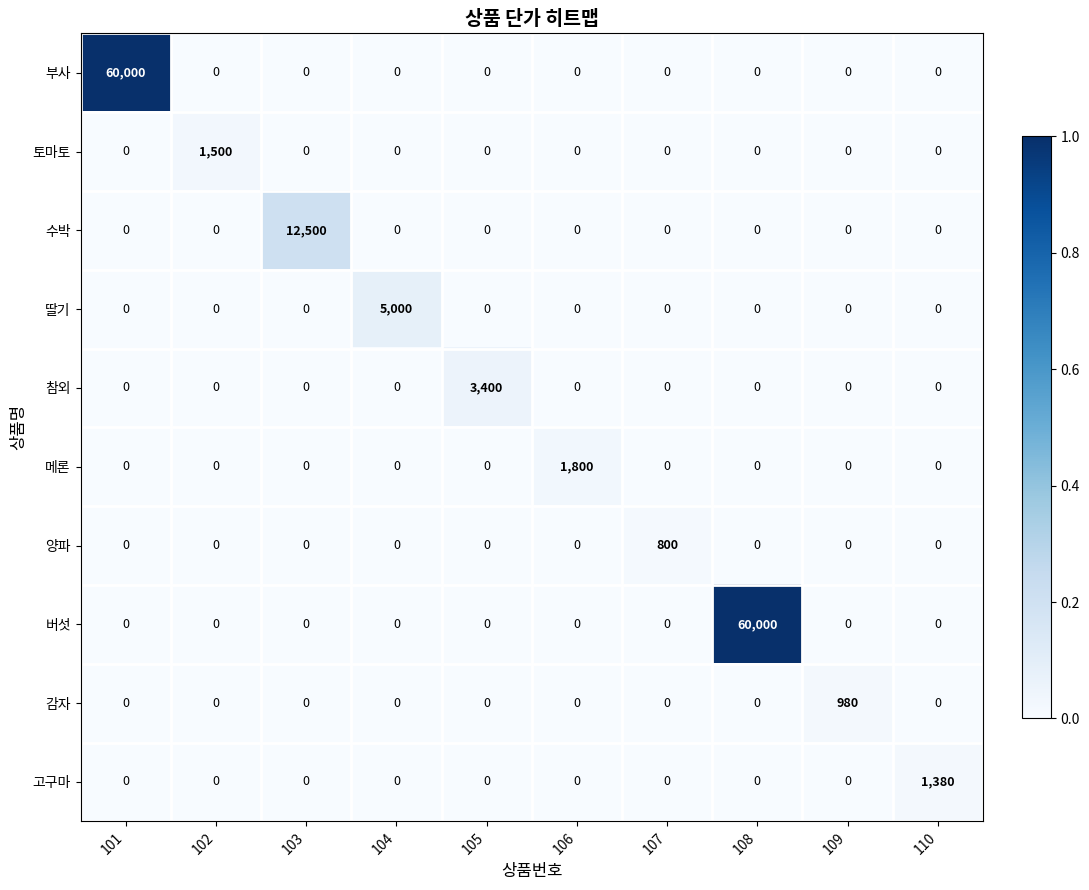

What is the highest value of the 감자 series?

980